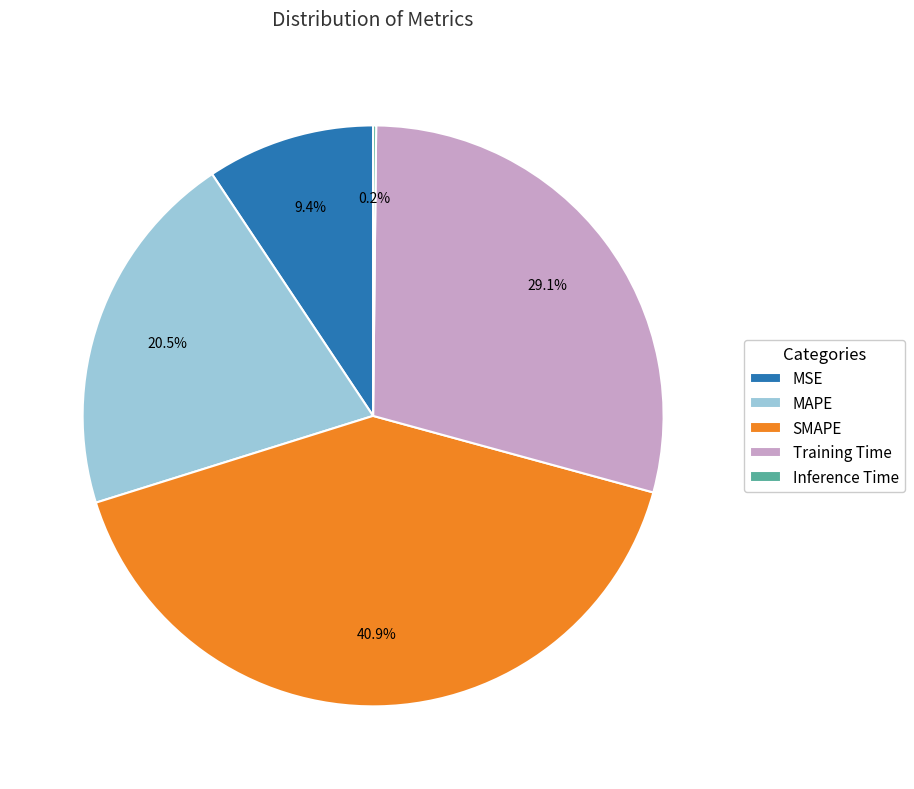

What portion of the pie excludes SMAPE?

59.1%